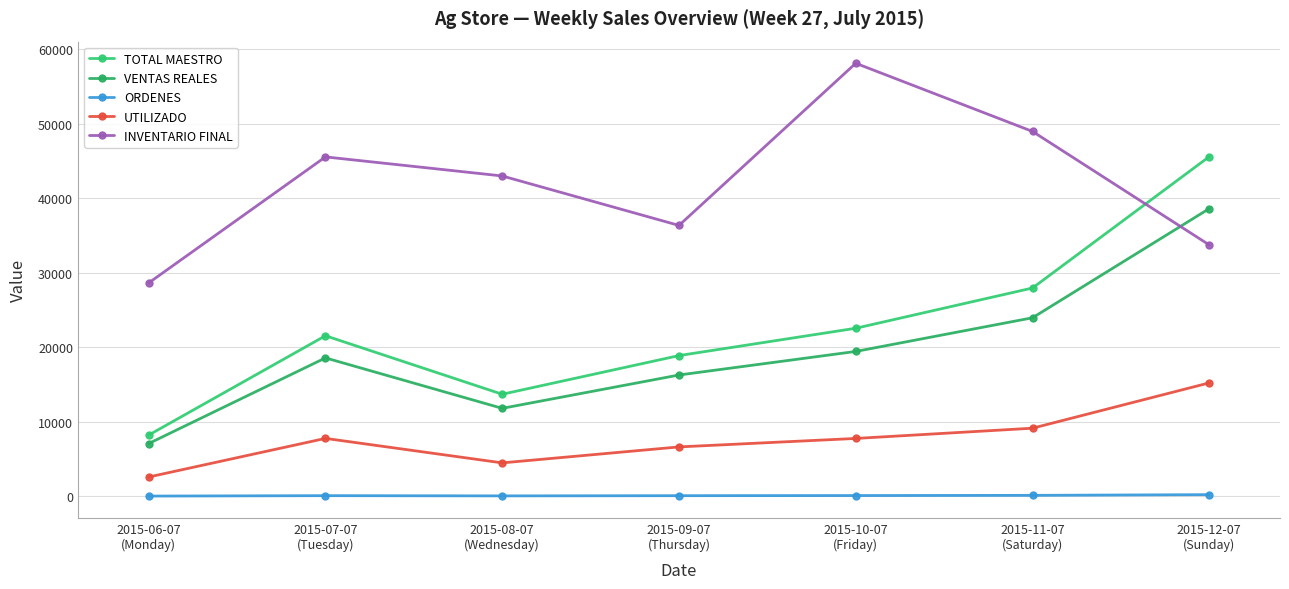

How many lines are shown in the chart?

5